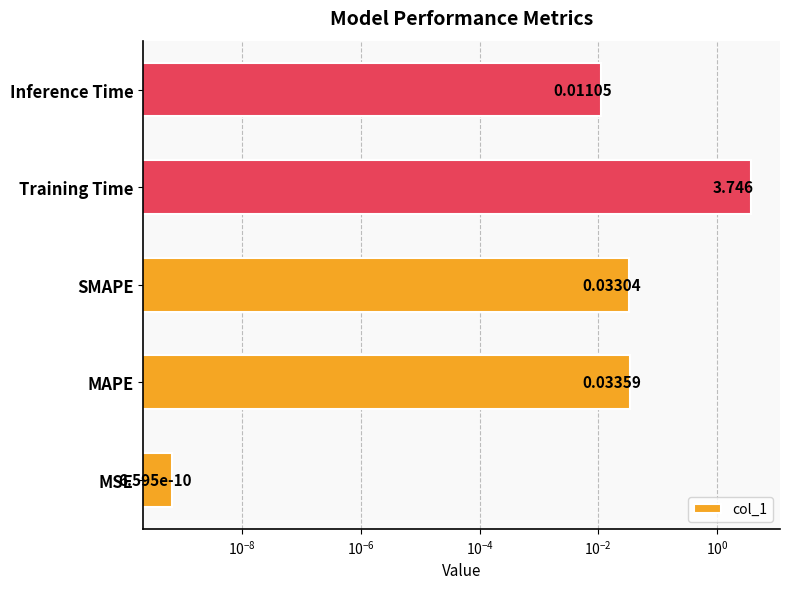

How many data points does each series have?

5